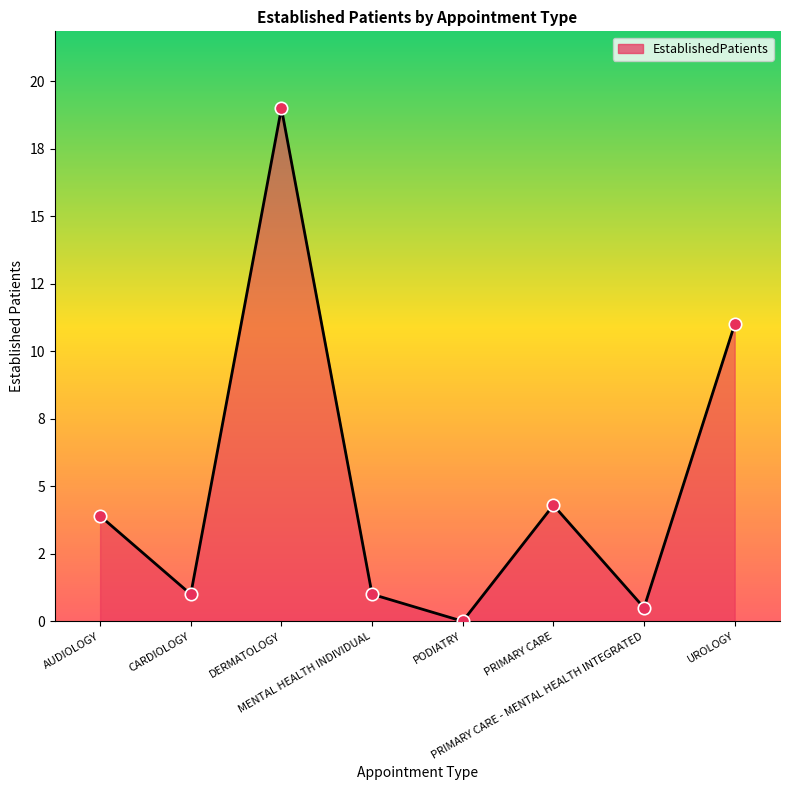

Does the chart have visible grid lines?

No